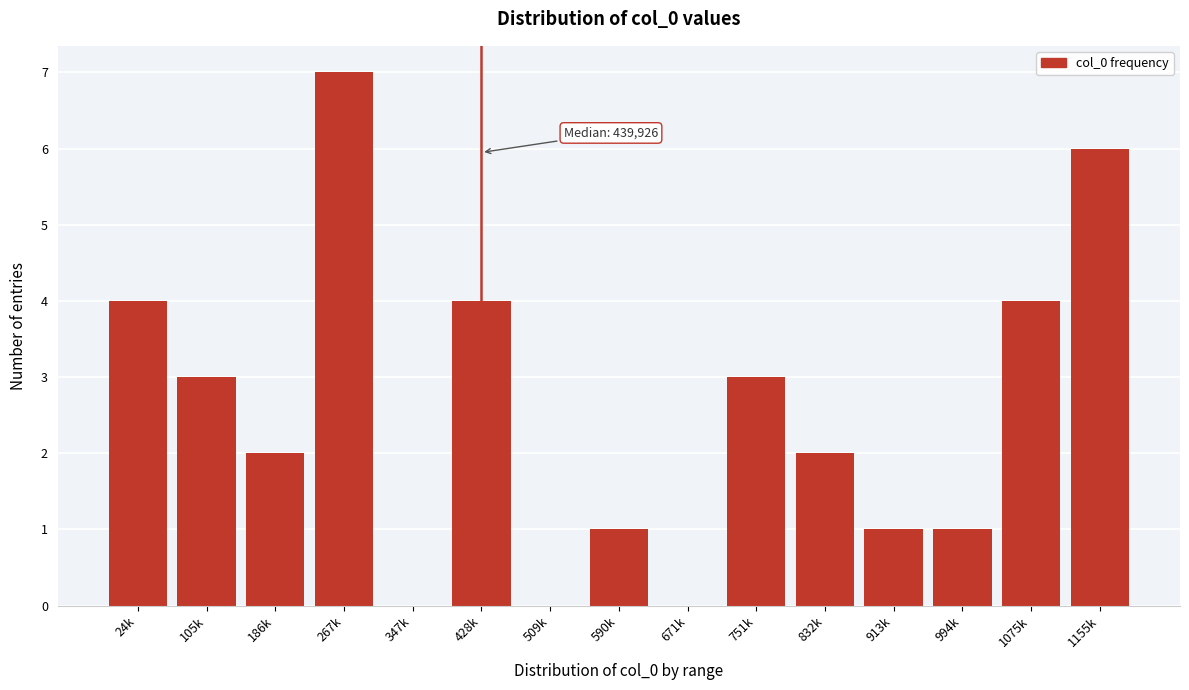

Reading left to right, extract all data points from this chart.

24k=4	105k=3	186k=2	267k=7	347k=0	428k=4	509k=0	590k=1	671k=0	751k=3	832k=2	913k=1	994k=1	1075k=4	1155k=6